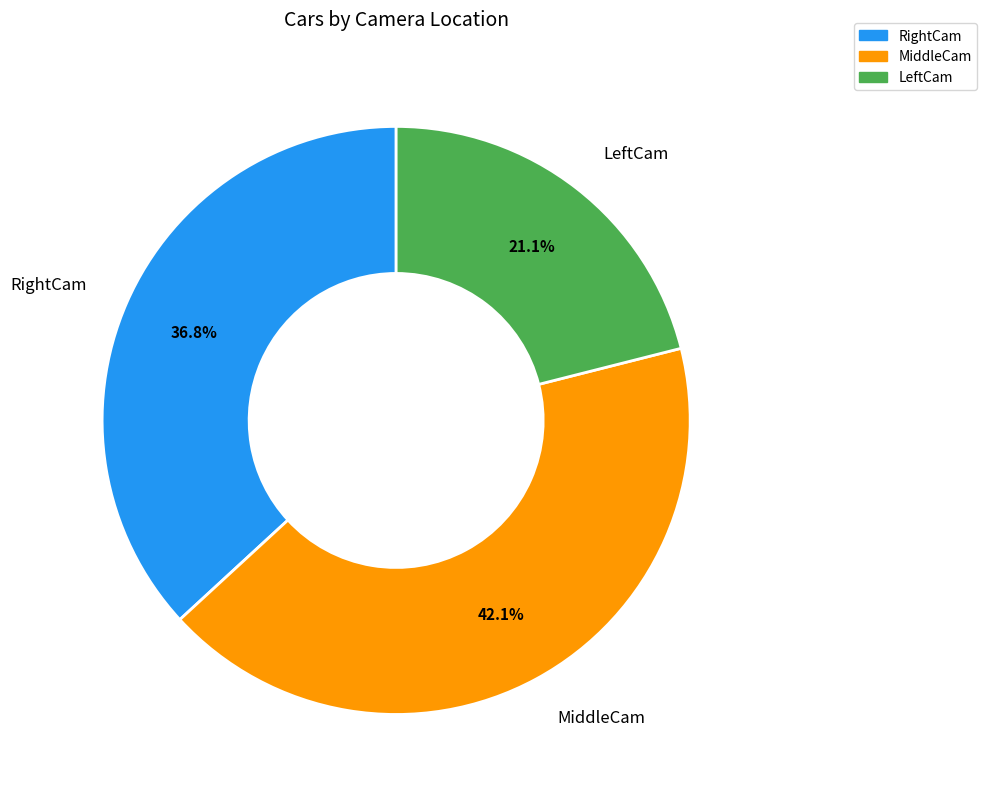

What portion of the pie excludes MiddleCam?

57.9%